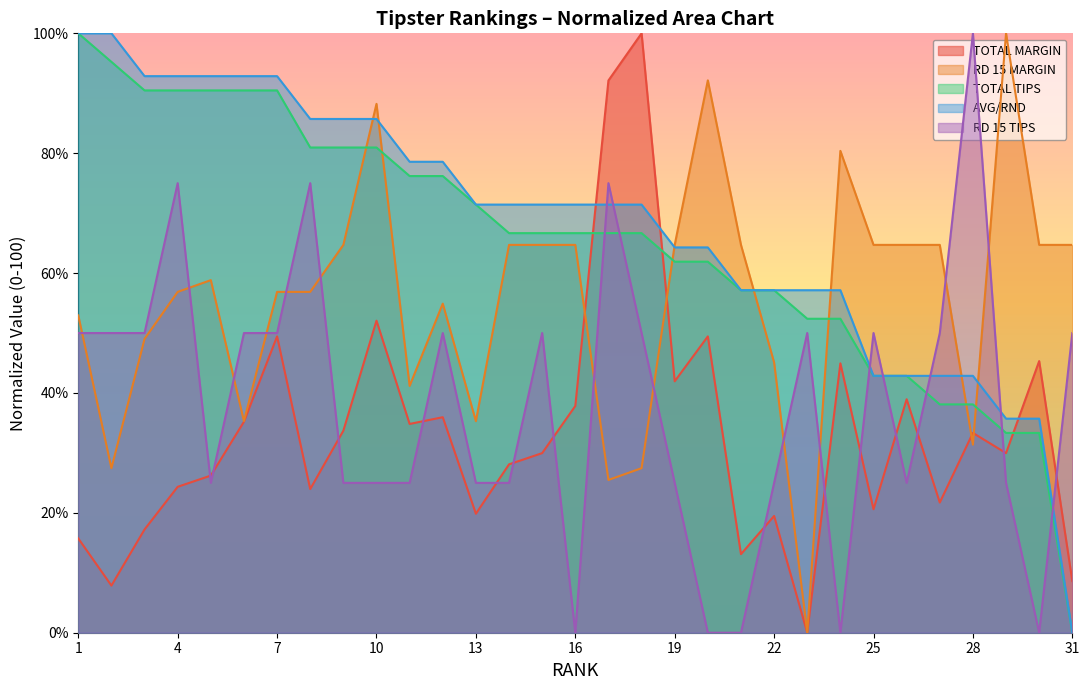

What is the value of the TOTAL MARGIN point at the 26th from the left?

39.0